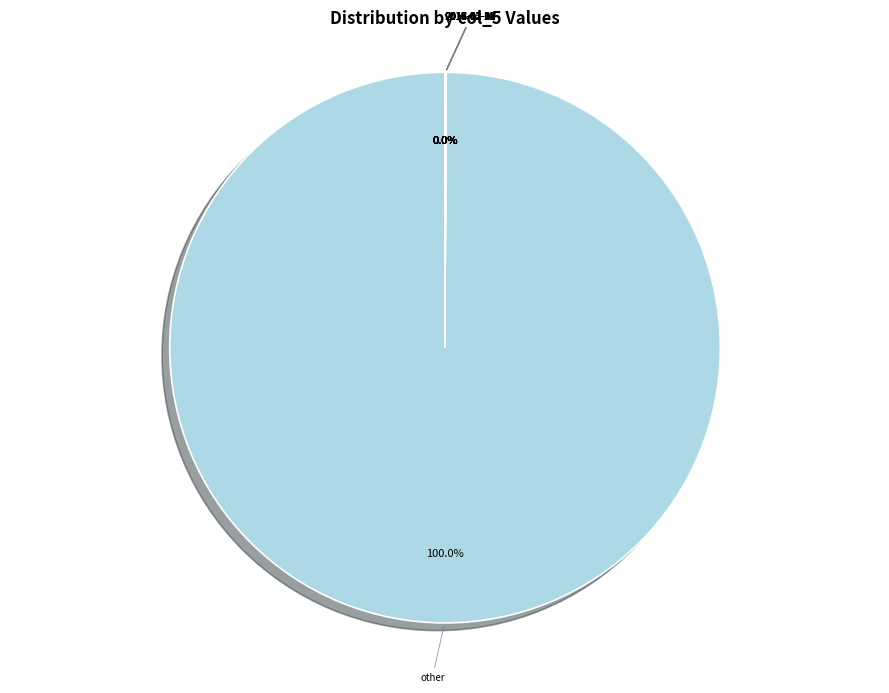

Which slice is the largest?

other